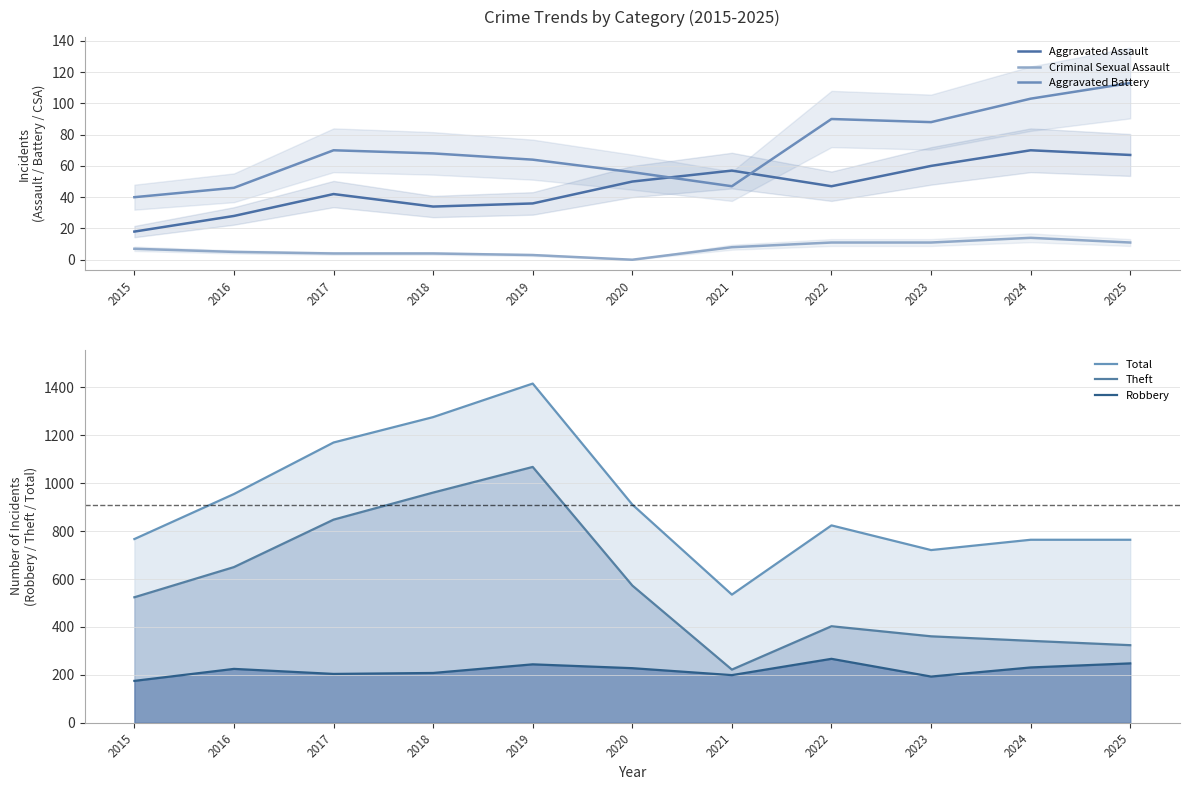

Reading right to left, extract all data points from this chart.

Aggravated Assault: 2025=67	2024=70	2023=60	2022=47	2021=57	2020=50	2019=36	2018=34	2017=42	2016=28	2015=18
Criminal Sexual Assault: 2025=11	2024=14	2023=11	2022=11	2021=8	2020=0	2019=3	2018=4	2017=4	2016=5	2015=7
Aggravated Battery: 2025=113	2024=103	2023=88	2022=90	2021=47	2020=56	2019=64	2018=68	2017=70	2016=46	2015=40
Total: 2025=764	2024=764	2023=721	2022=824	2021=535	2020=911	2019=1416	2018=1276	2017=1170	2016=955	2015=767
Theft: 2025=324	2024=342	2023=361	2022=403	2021=222	2020=573	2019=1068	2018=961	2017=848	2016=650	2015=524
Robbery: 2025=248	2024=231	2023=193	2022=267	2021=199	2020=228	2019=244	2018=208	2017=204	2016=225	2015=175